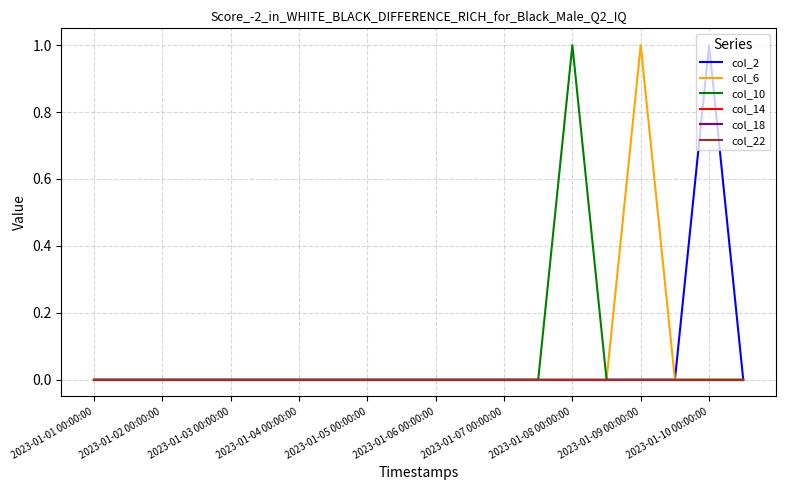

At which category is the sum across all series the highest?

2023-01-08 00:00:00